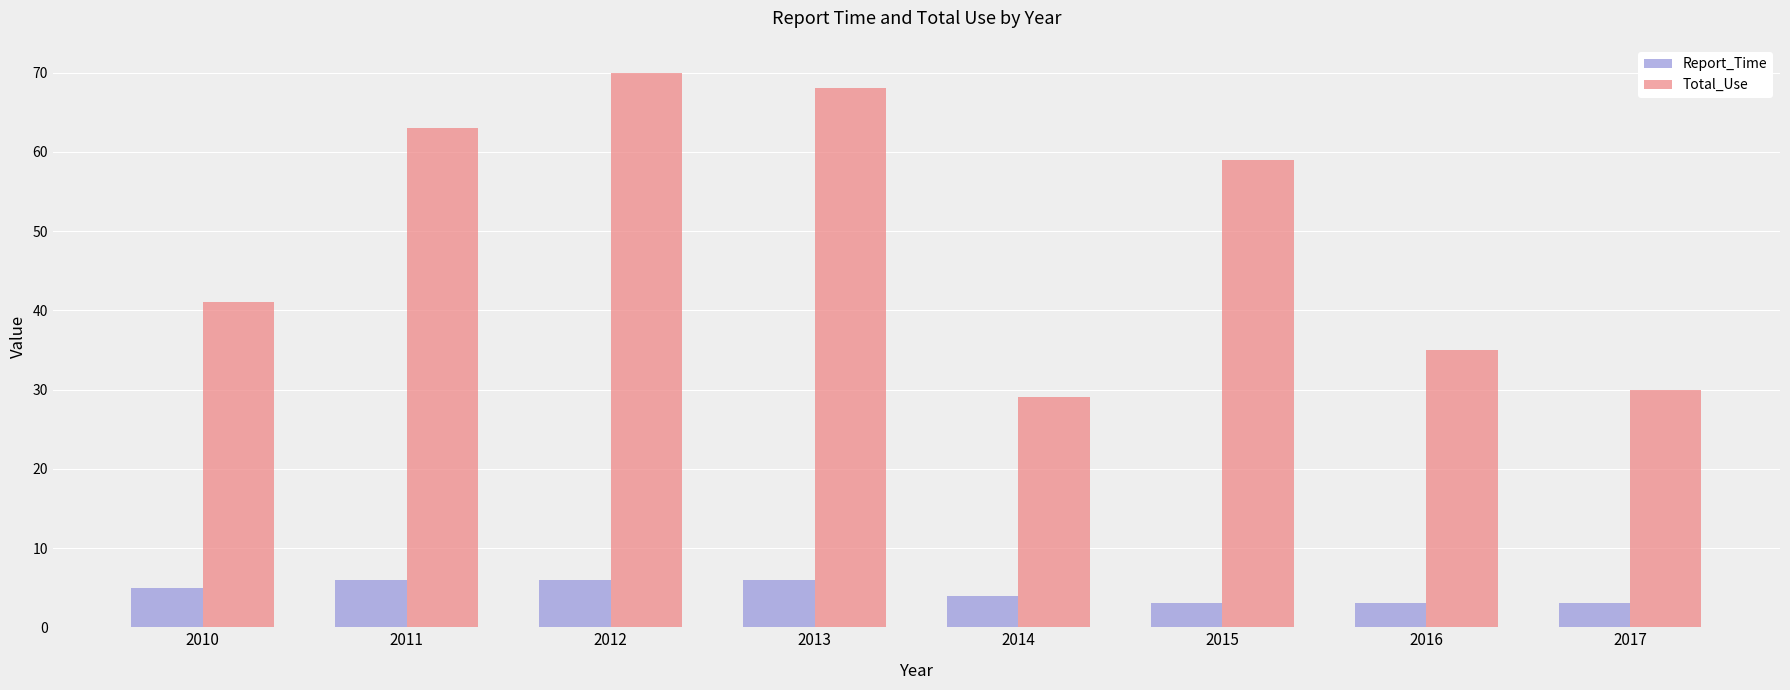

What is the average value of the Total_Use series?

49